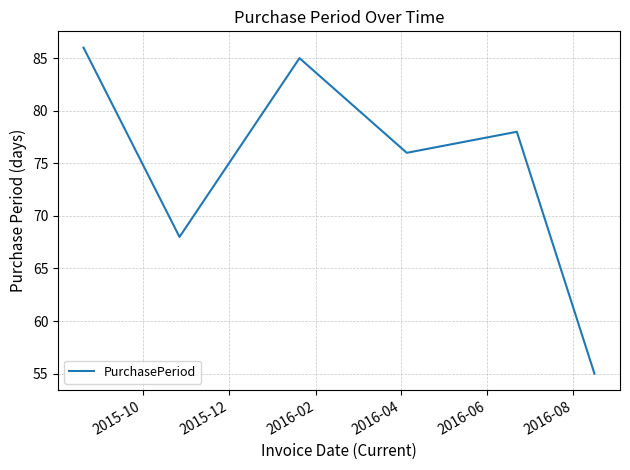

What is the maximum value shown in the chart?

86